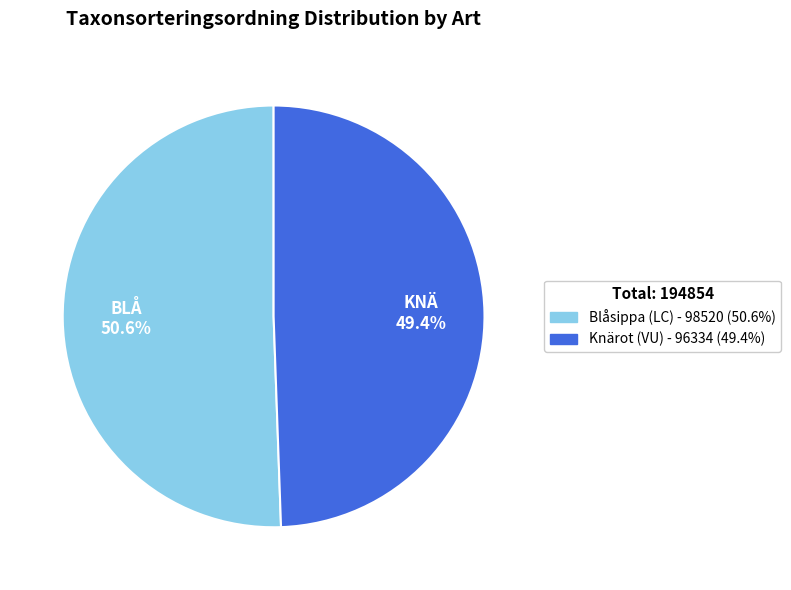

Between Knärot (VU) and Blåsippa (LC), which is larger?

Blåsippa (LC)